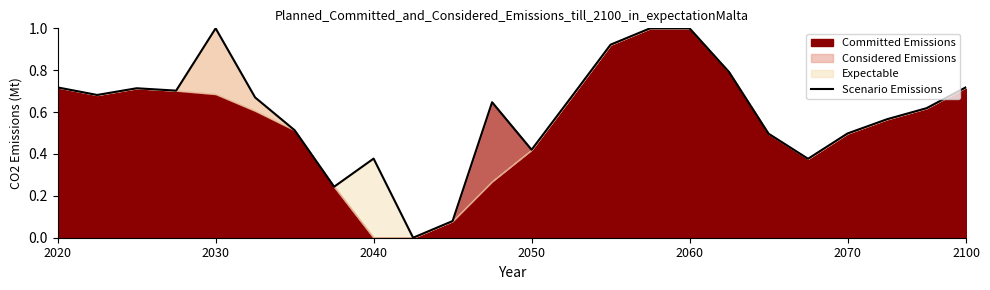

How many data points are above 0?

23